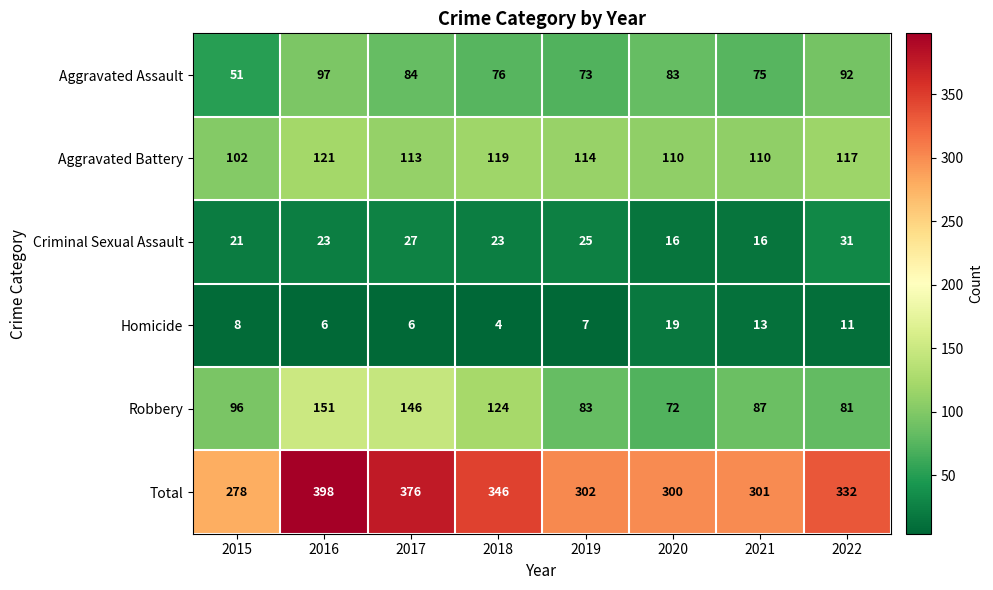

What is the sum of the Homicide values at 2015 and 2019?

15